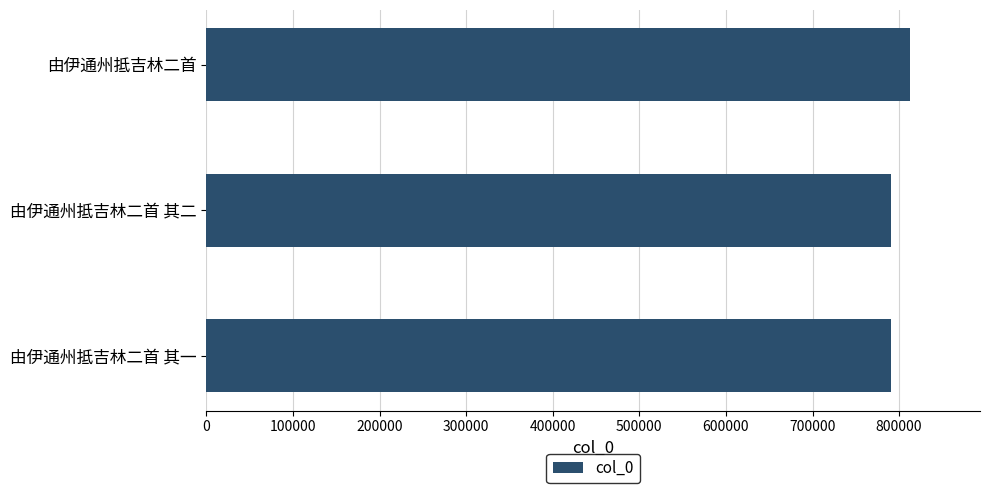

What is the ratio of the value at 由伊通州抵吉林二首 其一 to the value at 由伊通州抵吉林二首?

1.0